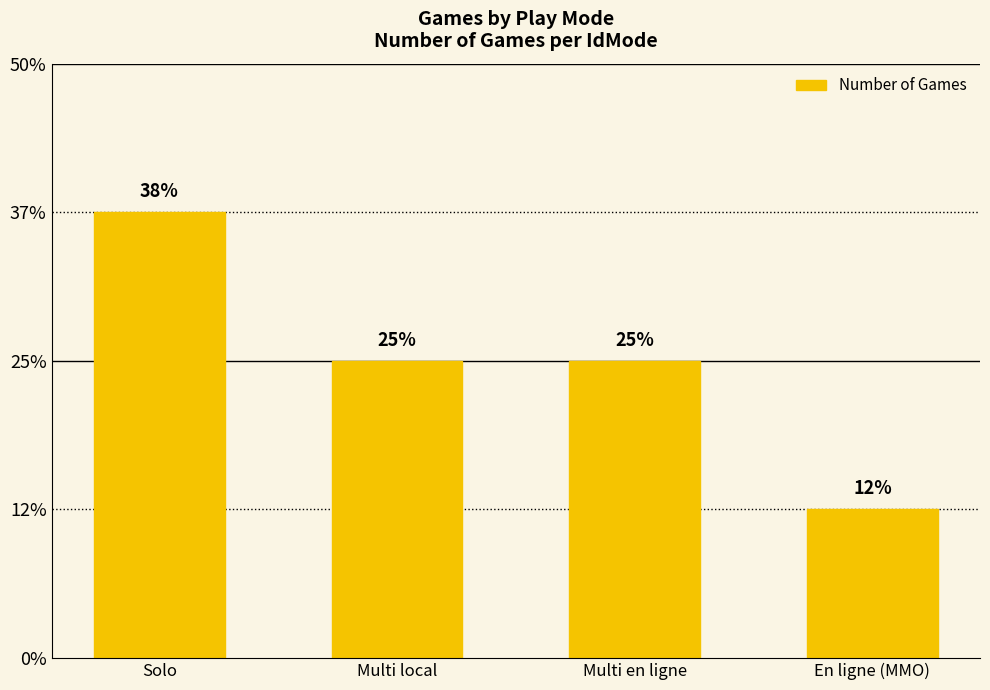

Which has a higher value, Solo or En ligne (MMO)?

Solo